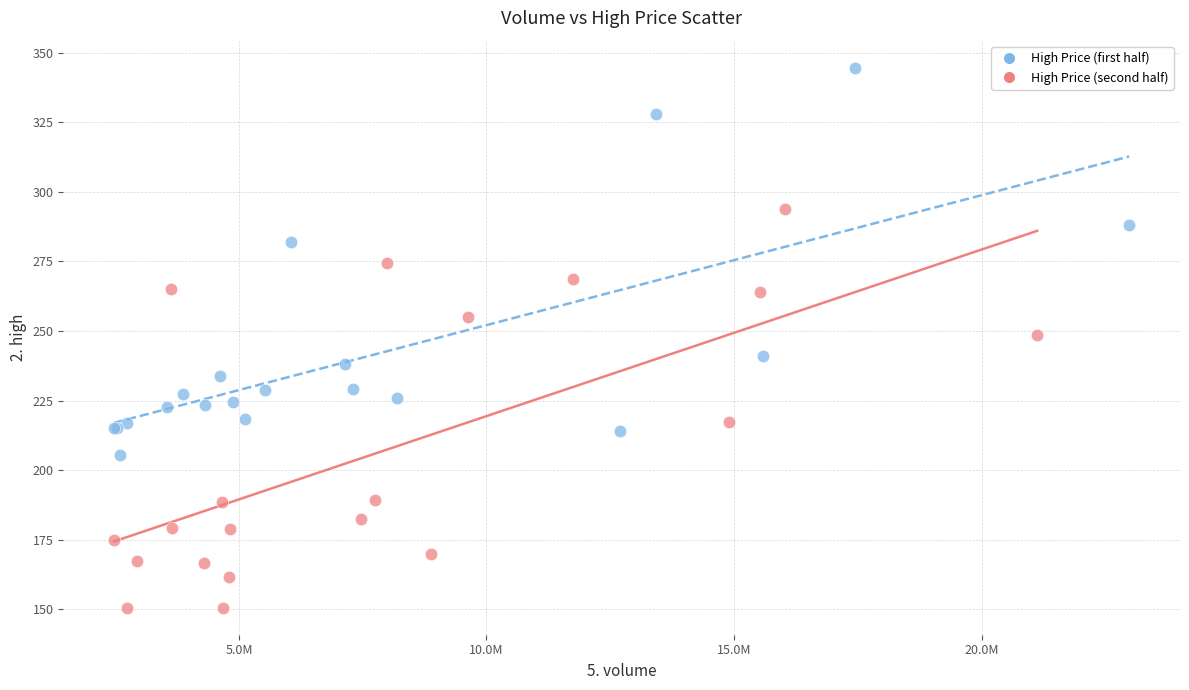

Which series has the widest spread of Y values?

High Price (second half)